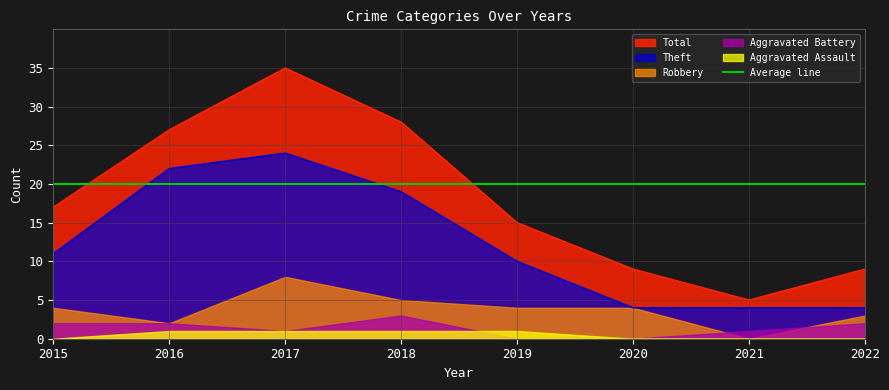

True or false: Aggravated Battery and Total intersect in this chart.

False